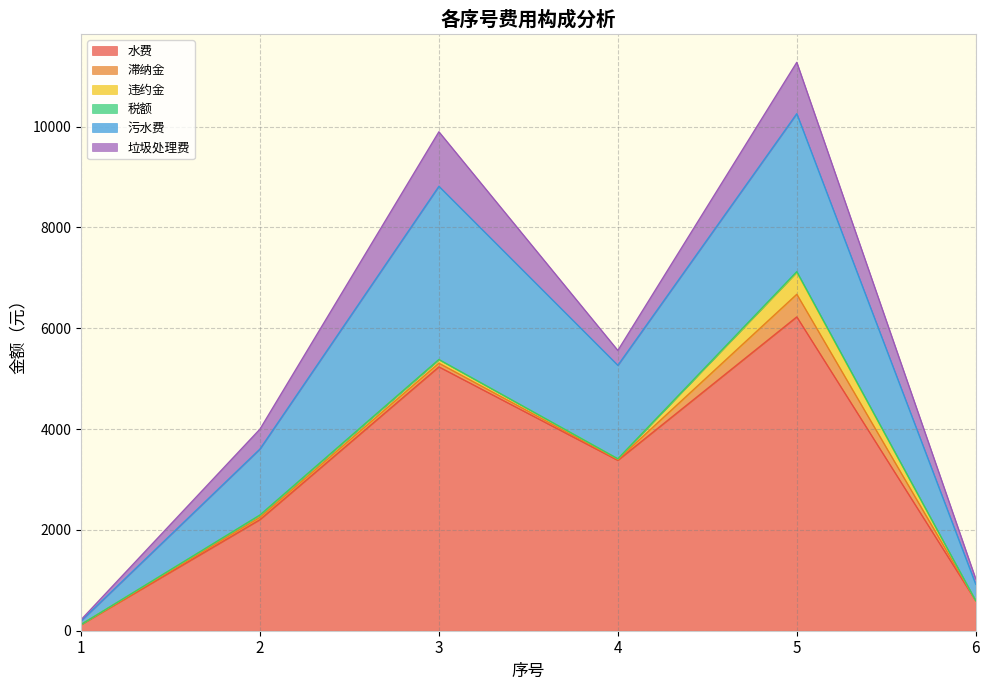

At which category does 税额 reach its first local peak?

3